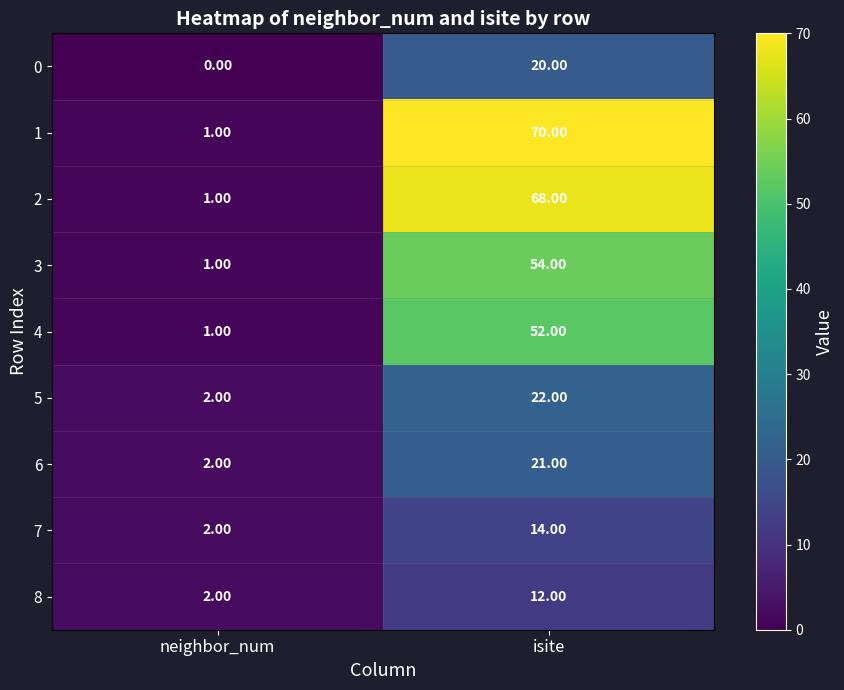

Count the number of categories in the chart.

2